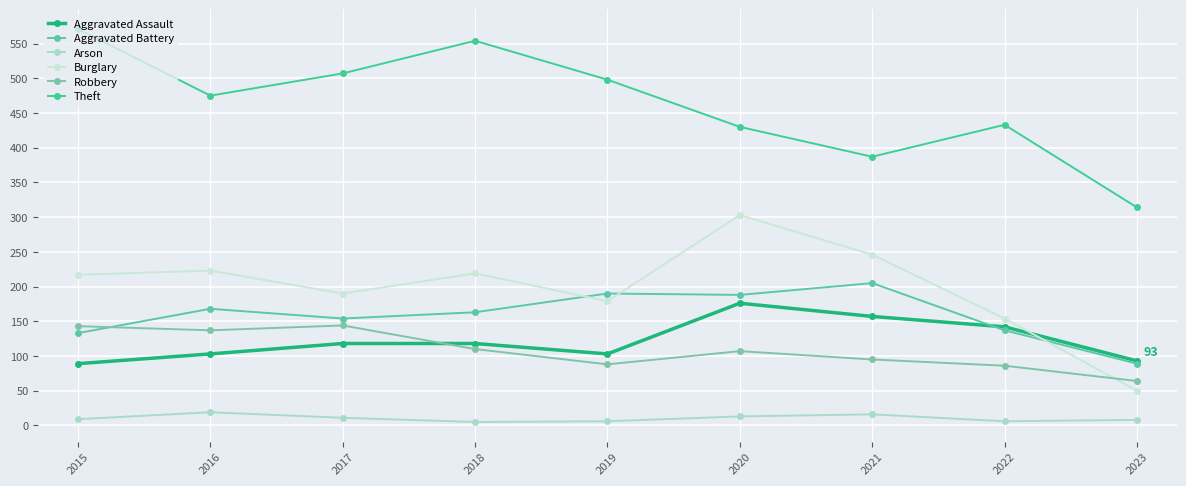

Where is the first local minimum for Burglary?

2017